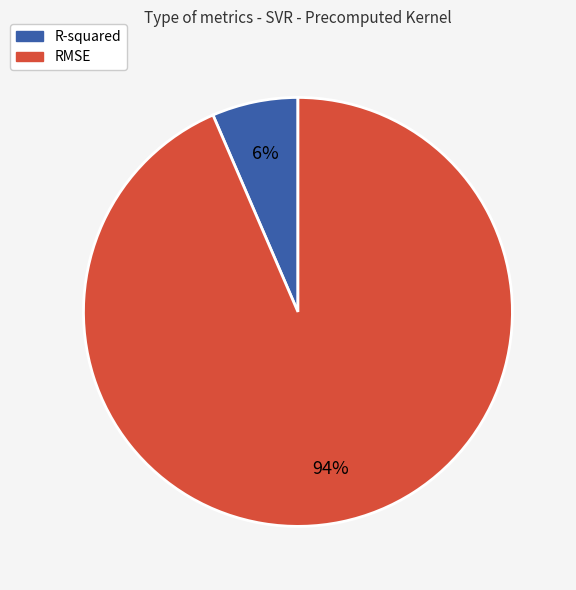

To the nearest percent, what is the average slice percentage?

50%